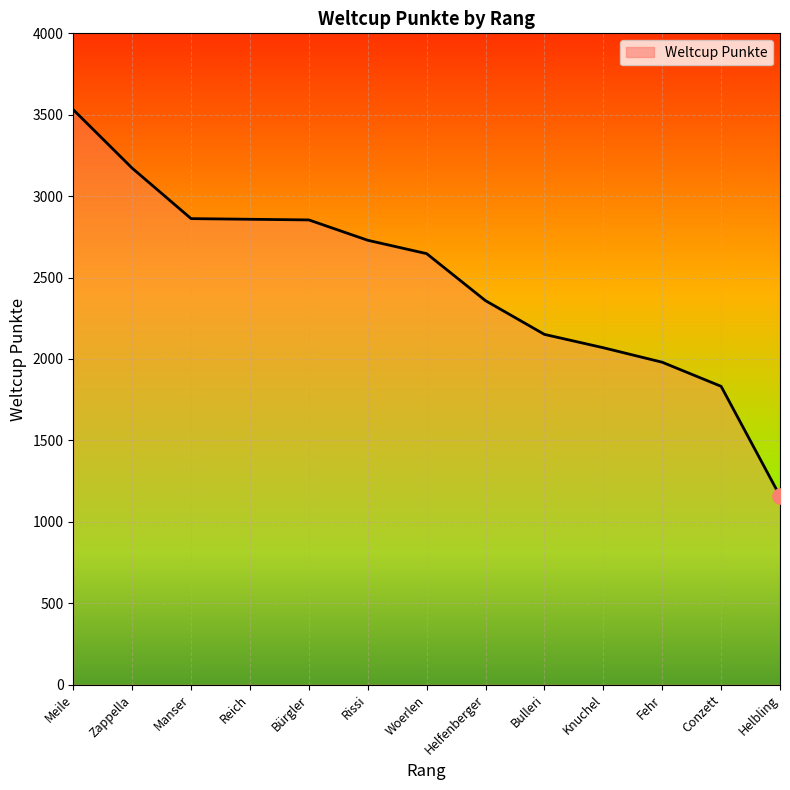

Which has a higher value, Helbling or Meile?

Meile